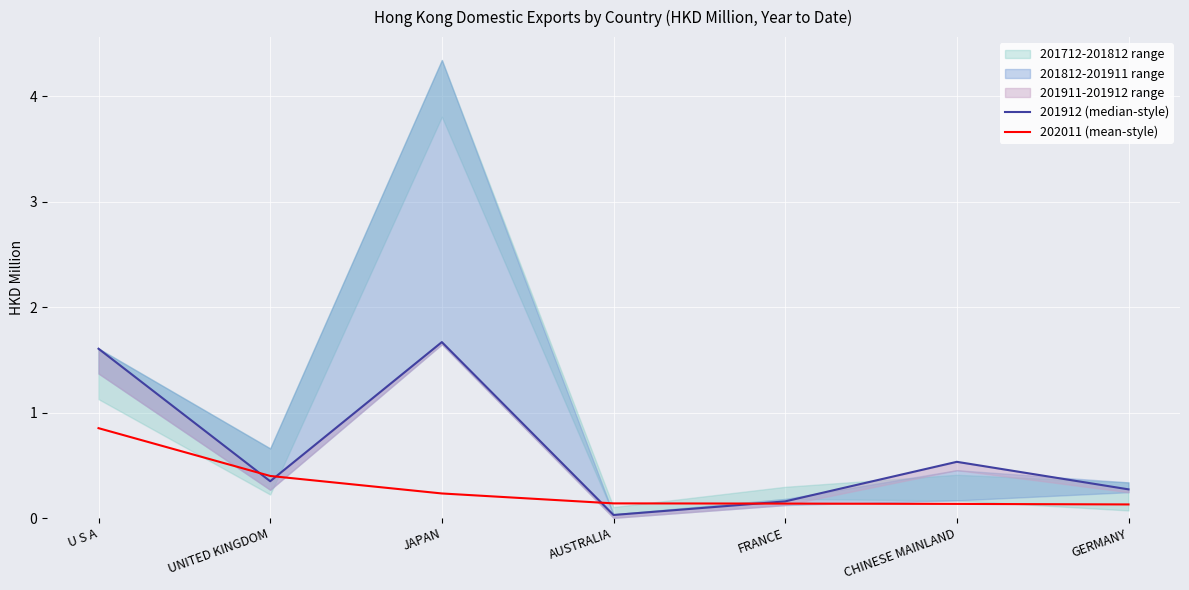

List the series in order of their overall mean, lowest first.

202011 (mean-style), 201912 (median-style)